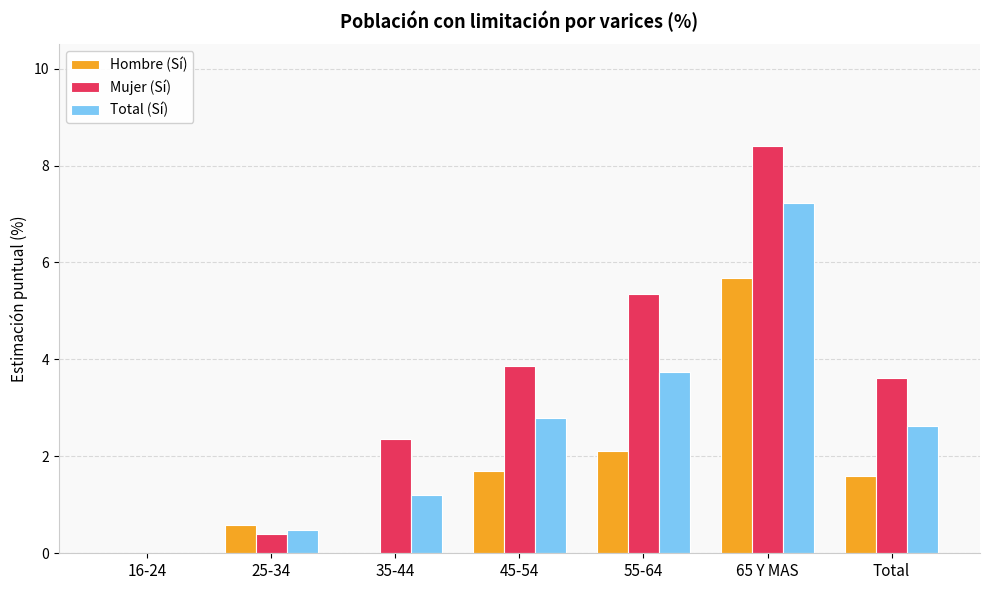

Are the bars horizontal?

No